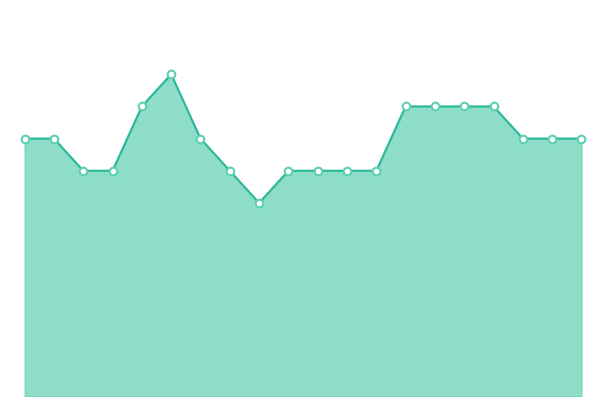

Does the chart have visible grid lines?

No